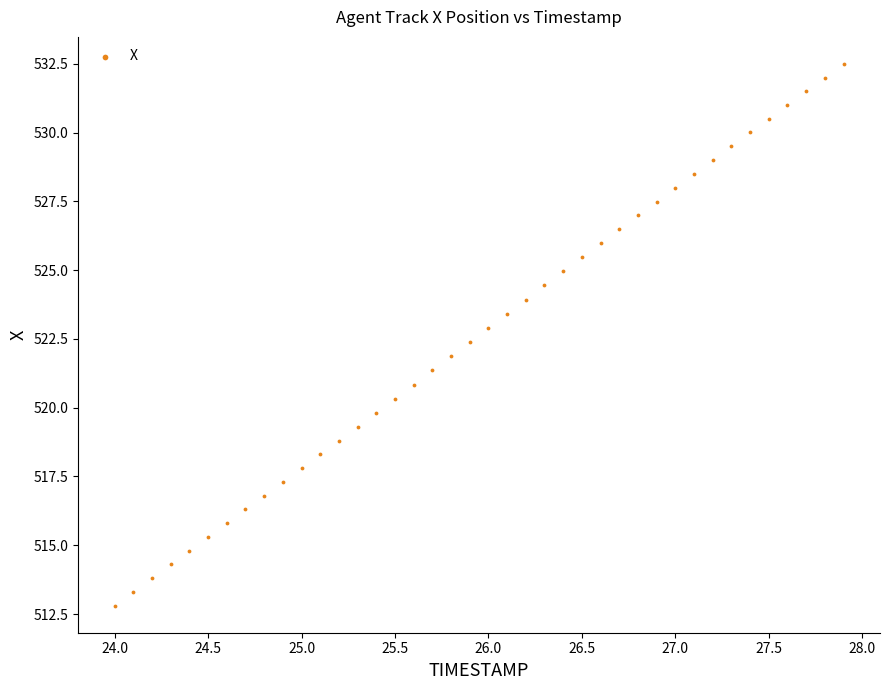

What is the range of X values (max minus min)?

3.9